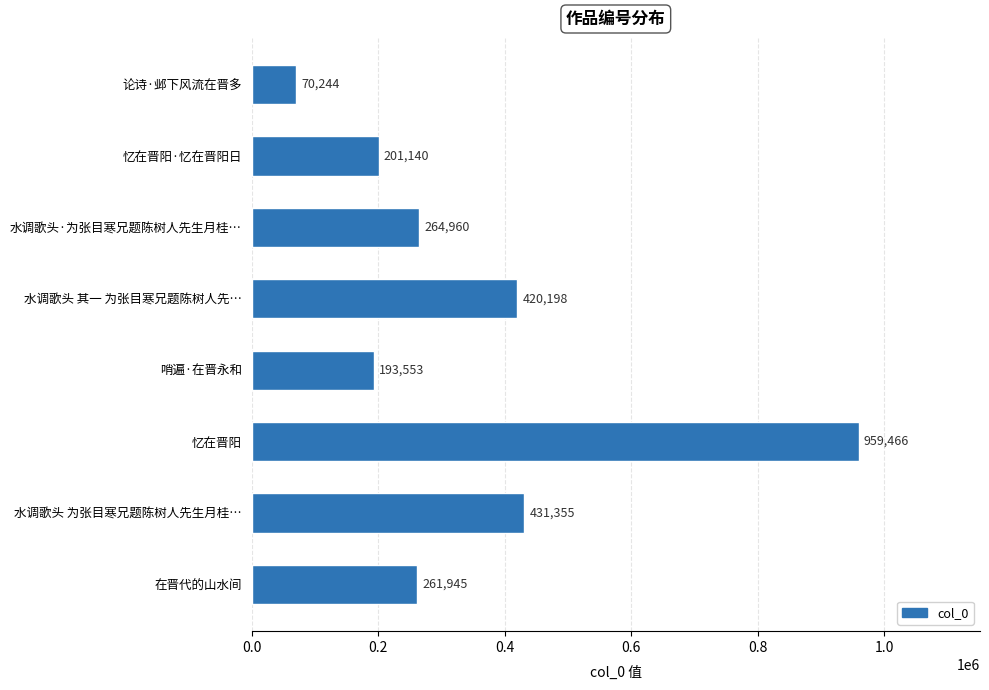

Between 在晋代的山水间 and 水调歌头 为张目寒兄题陈树人先生月桂…, which is larger?

水调歌头 为张目寒兄题陈树人先生月桂…